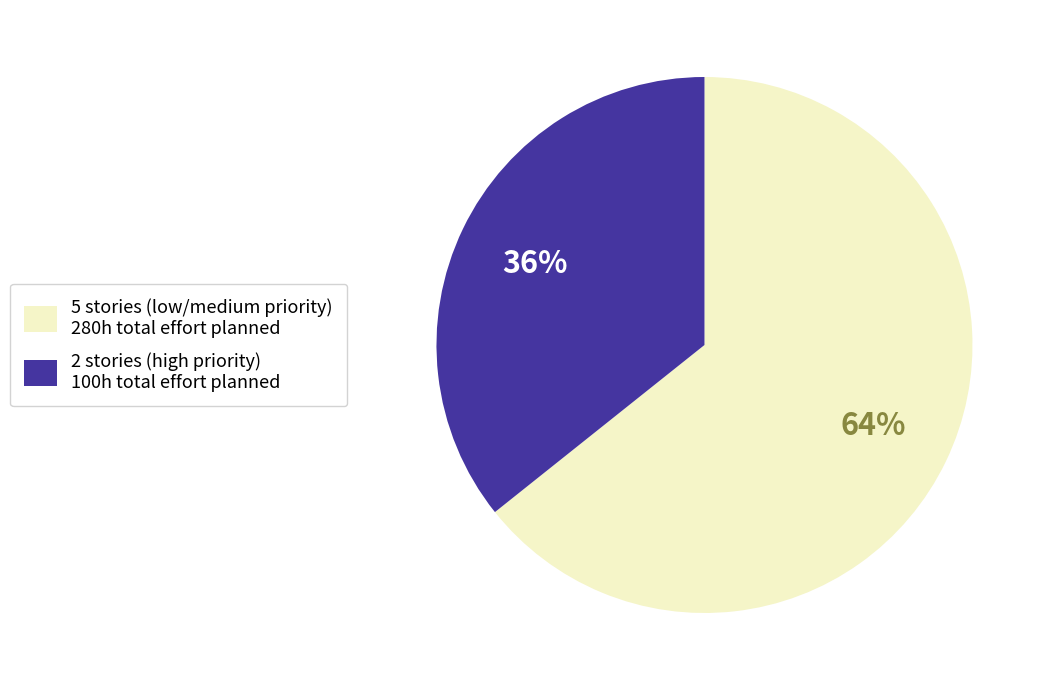

Is there any slice that represents more than half of the pie?

Yes